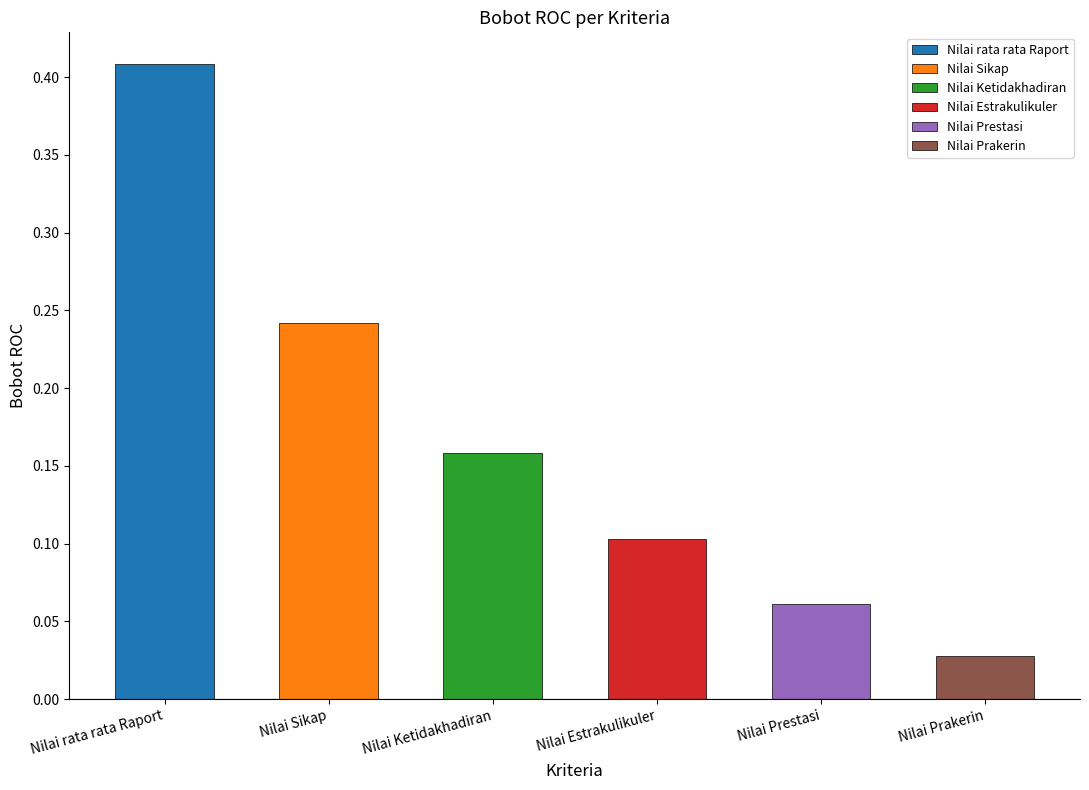

Which has a higher value, Nilai rata rata Raport or Nilai Prakerin?

Nilai rata rata Raport